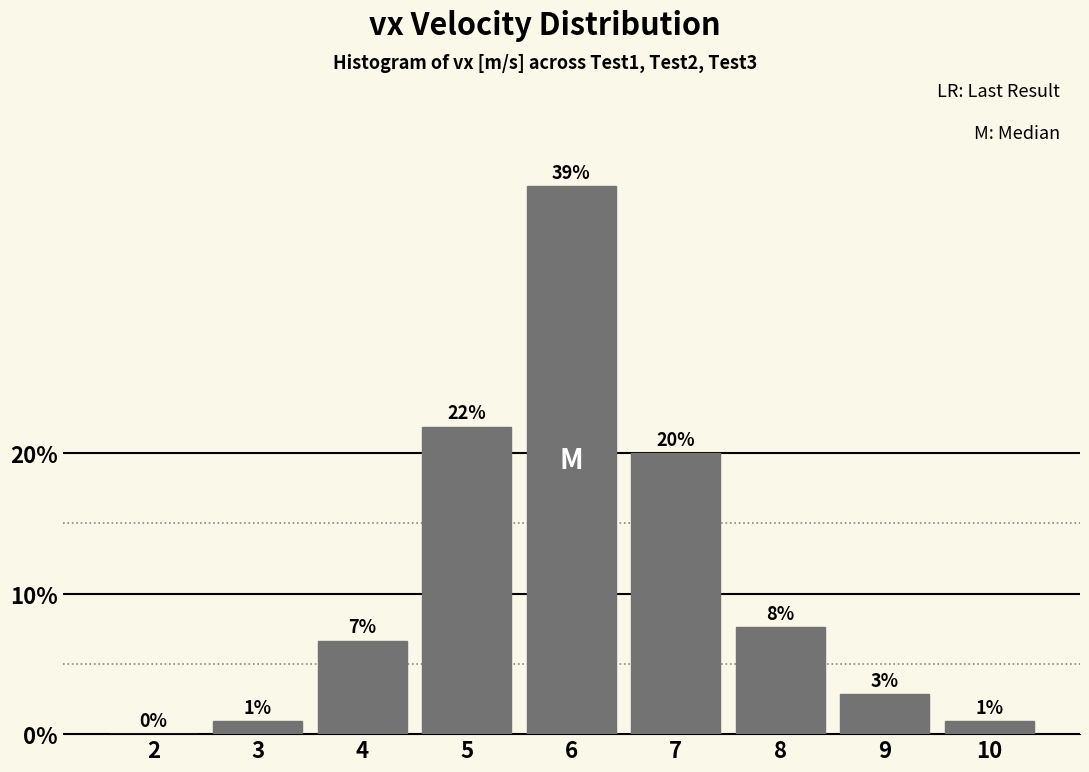

What is the maximum value shown in the chart?

39.0